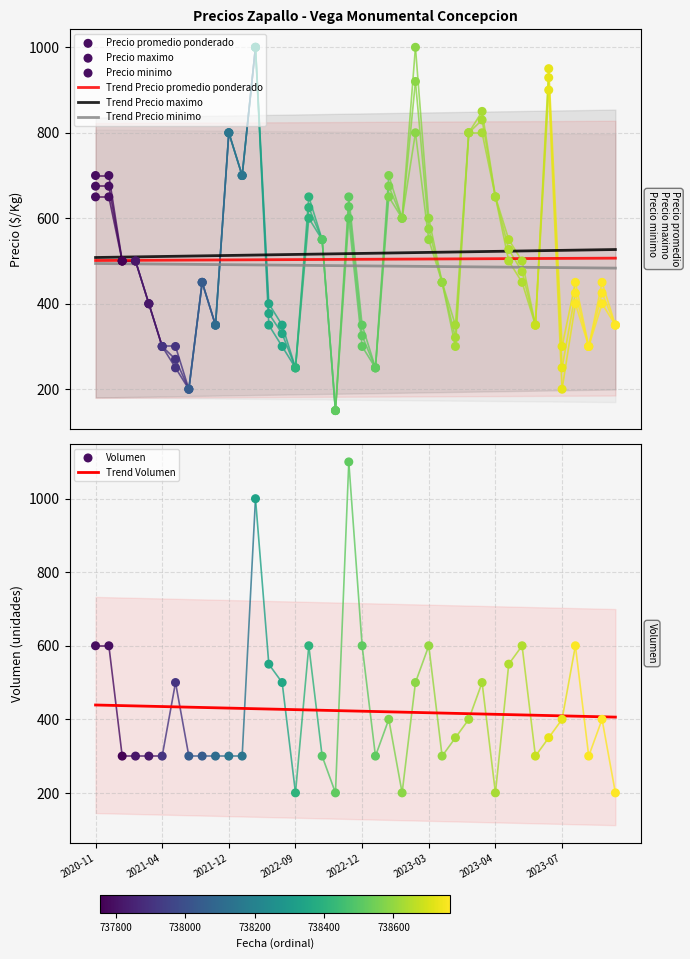

What is the minimum value for Trend Precio promedio ponderado?

501.1